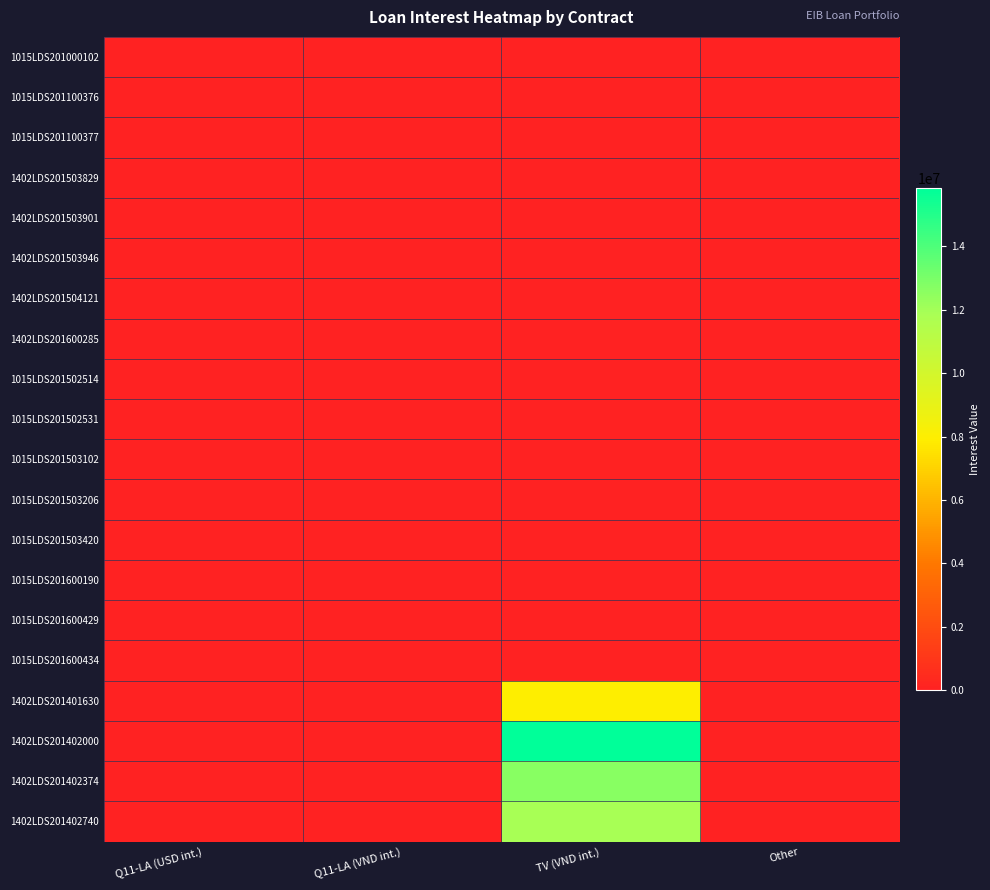

Reading left to right, what are all the values shown in this chart?

1015LDS201000102: Q11-LA (USD int.)=52.2	Q11-LA (VND int.)=0.0	TV (VND int.)=0.0	Other=0.0
1015LDS201100376: Q11-LA (USD int.)=124.9	Q11-LA (VND int.)=0.0	TV (VND int.)=0.0	Other=0.0
1015LDS201100377: Q11-LA (USD int.)=76.9	Q11-LA (VND int.)=0.0	TV (VND int.)=0.0	Other=0.0
1402LDS201503829: Q11-LA (USD int.)=236.3	Q11-LA (VND int.)=0.0	TV (VND int.)=0.0	Other=0.0
1402LDS201503901: Q11-LA (USD int.)=206.7	Q11-LA (VND int.)=0.0	TV (VND int.)=0.0	Other=0.0
1402LDS201503946: Q11-LA (USD int.)=110.0	Q11-LA (VND int.)=0.0	TV (VND int.)=0.0	Other=0.0
1402LDS201504121: Q11-LA (USD int.)=143.3	Q11-LA (VND int.)=0.0	TV (VND int.)=0.0	Other=0.0
1402LDS201600285: Q11-LA (USD int.)=174.3	Q11-LA (VND int.)=0.0	TV (VND int.)=0.0	Other=0.0
1015LDS201502514: Q11-LA (USD int.)=0.0	Q11-LA (VND int.)=298.3	TV (VND int.)=0.0	Other=0.0
1015LDS201502531: Q11-LA (USD int.)=0.0	Q11-LA (VND int.)=296.7	TV (VND int.)=0.0	Other=0.0
1015LDS201503102: Q11-LA (USD int.)=0.0	Q11-LA (VND int.)=203.3	TV (VND int.)=0.0	Other=0.0
1015LDS201503206: Q11-LA (USD int.)=0.0	Q11-LA (VND int.)=296.7	TV (VND int.)=0.0	Other=0.0
1015LDS201503420: Q11-LA (USD int.)=0.0	Q11-LA (VND int.)=293.3	TV (VND int.)=0.0	Other=0.0
1015LDS201600190: Q11-LA (USD int.)=0.0	Q11-LA (VND int.)=323.3	TV (VND int.)=0.0	Other=0.0
1015LDS201600429: Q11-LA (USD int.)=0.0	Q11-LA (VND int.)=273.3	TV (VND int.)=0.0	Other=0.0
1015LDS201600434: Q11-LA (USD int.)=0.0	Q11-LA (VND int.)=300.0	TV (VND int.)=0.0	Other=0.0
1402LDS201401630: Q11-LA (USD int.)=0.0	Q11-LA (VND int.)=0.0	TV (VND int.)=7916666.7	Other=0.0
1402LDS201402000: Q11-LA (USD int.)=0.0	Q11-LA (VND int.)=0.0	TV (VND int.)=15833333.3	Other=0.0
1402LDS201402374: Q11-LA (USD int.)=0.0	Q11-LA (VND int.)=0.0	TV (VND int.)=12666666.7	Other=0.0
1402LDS201402740: Q11-LA (USD int.)=0.0	Q11-LA (VND int.)=0.0	TV (VND int.)=11875000.0	Other=0.0